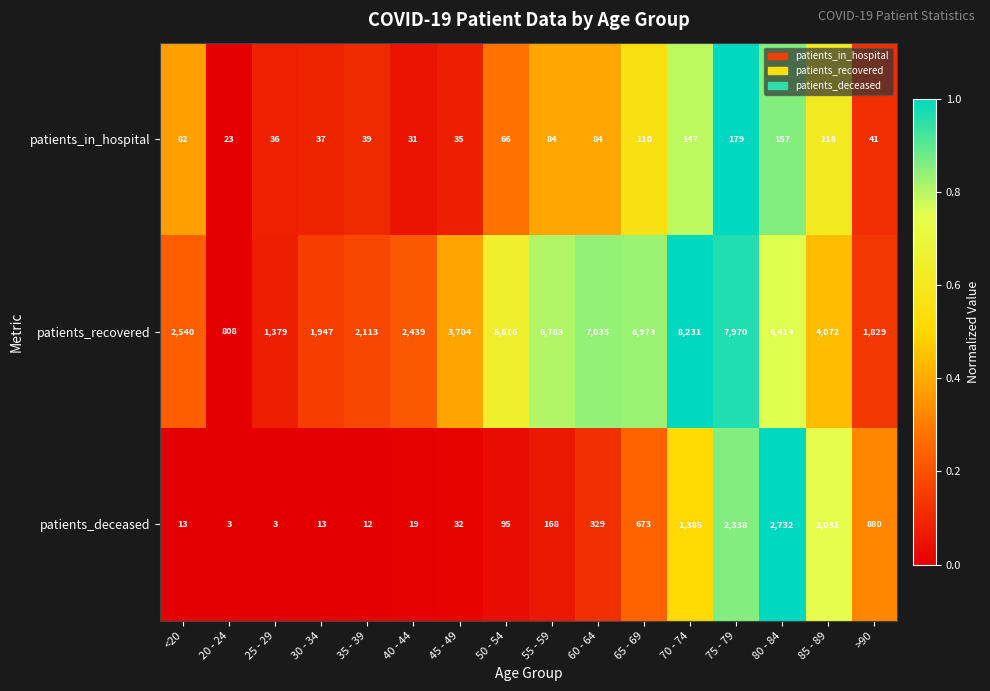

What is the difference between the second highest and second lowest values in the patients_in_hospital series?

126